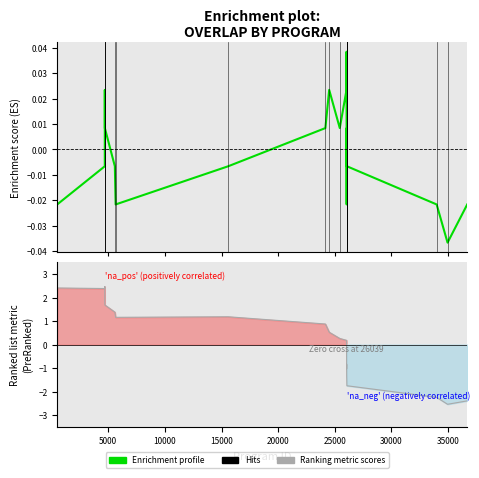

True or false: Enrichment profile has more than 1 interior local peaks.

True